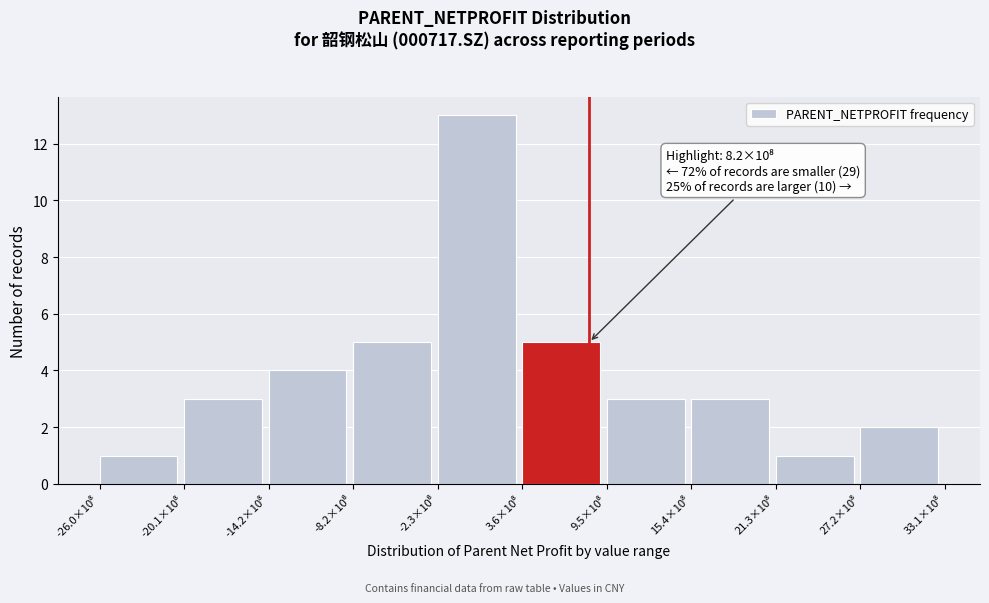

Reading left to right, list all the values displayed in this chart.

1	3	4	5	13	5	3	3	1	2